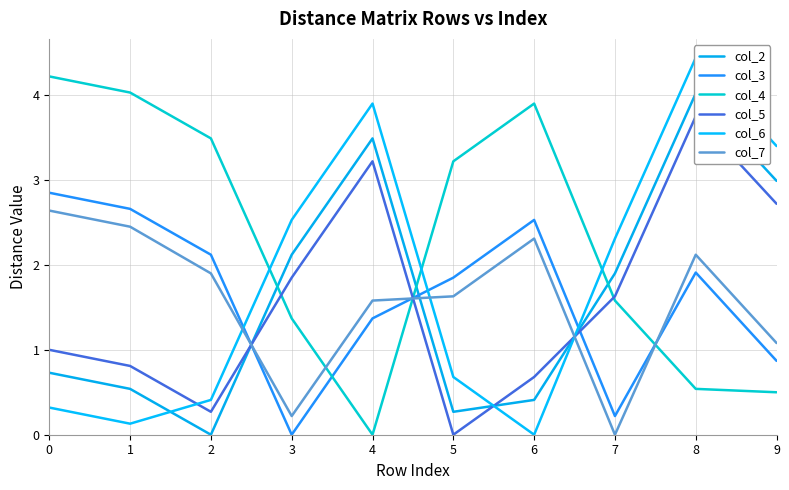

Read the col_7 value at 3.

0.2